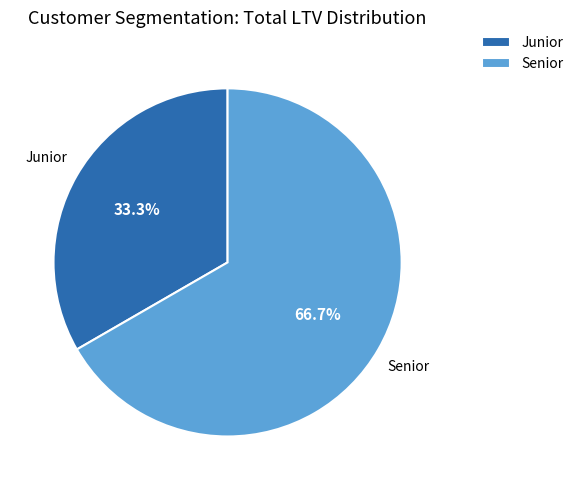

Which category has the smallest portion of the pie?

Junior